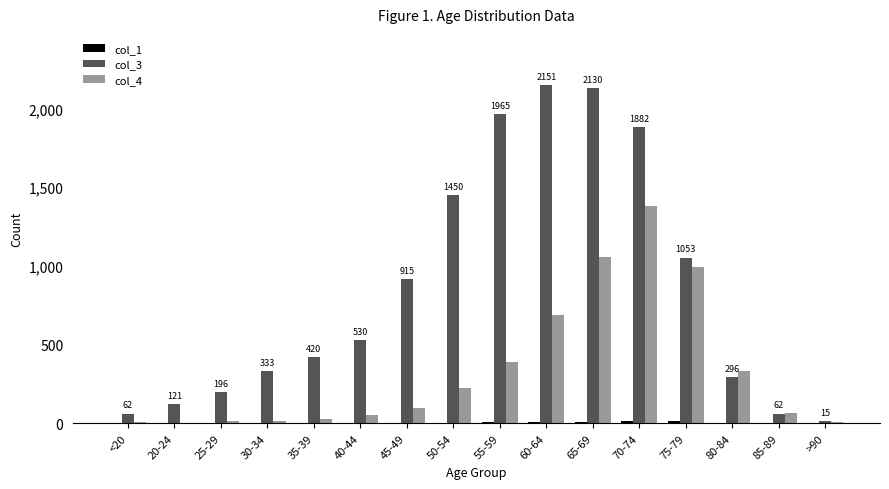

Which series has the largest total across all categories?

col_3